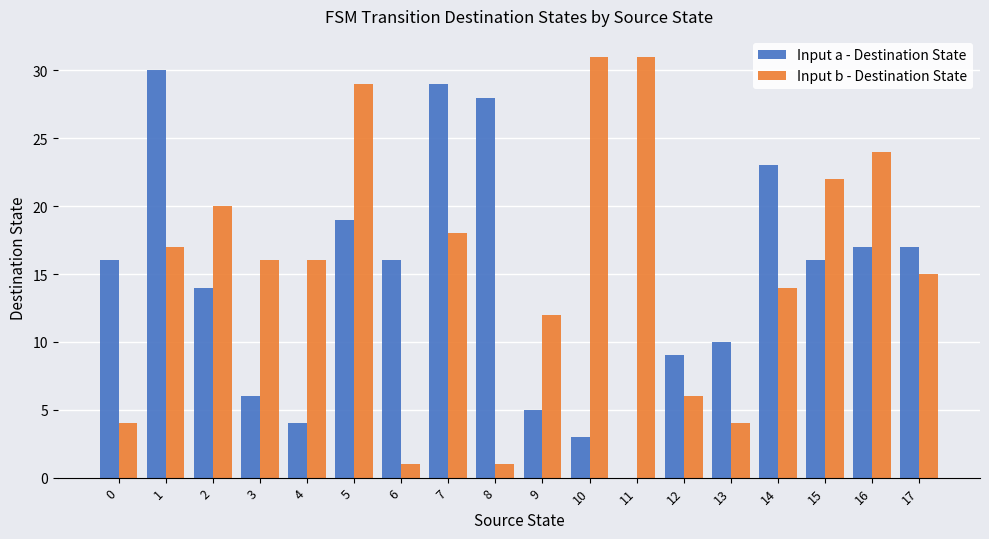

The value of Input b - Destination State at 11 is 31. True or false?

True